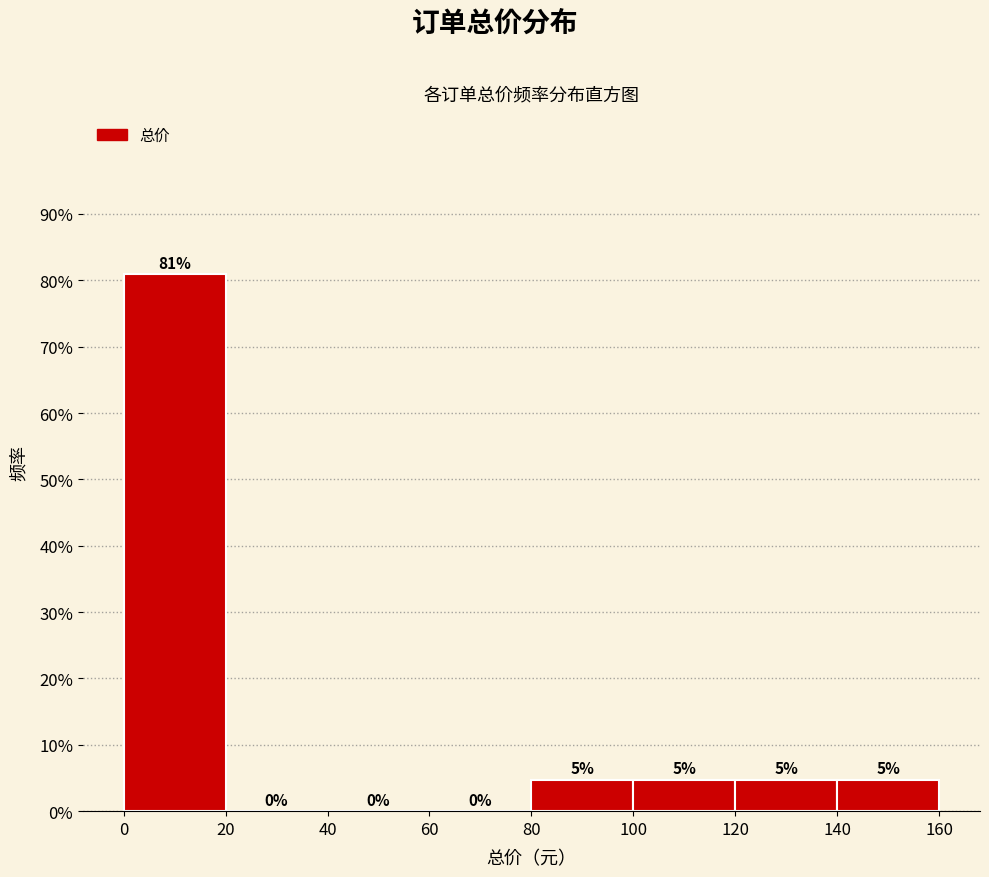

Which range on the x-axis has the tallest bar?

0 to 20